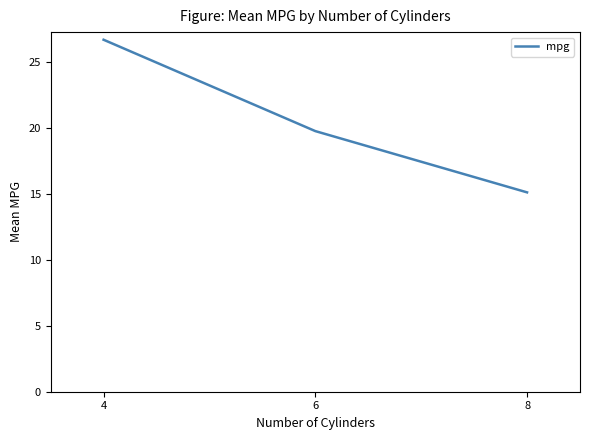

Approximately how many times larger is the value at 6 compared to 4?

0.7